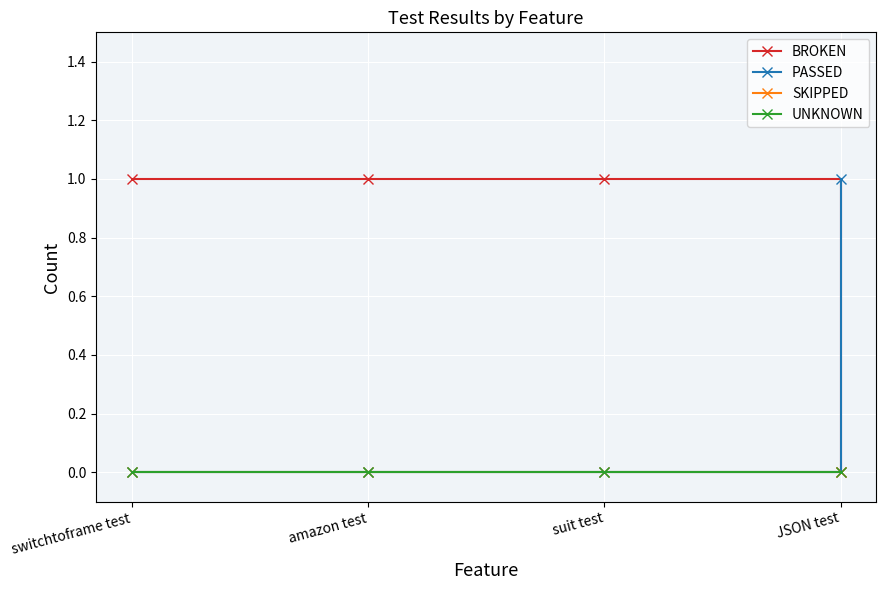

Does the chart have visible grid lines?

Yes